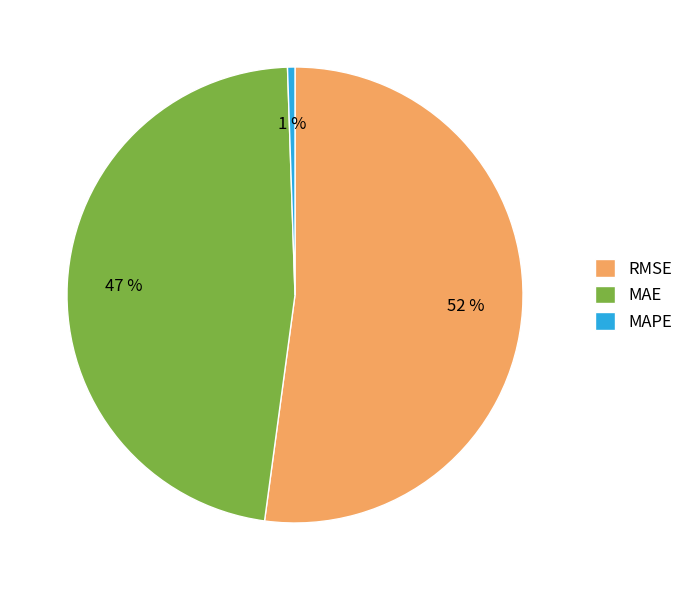

Is there a majority slice in this chart?

Yes